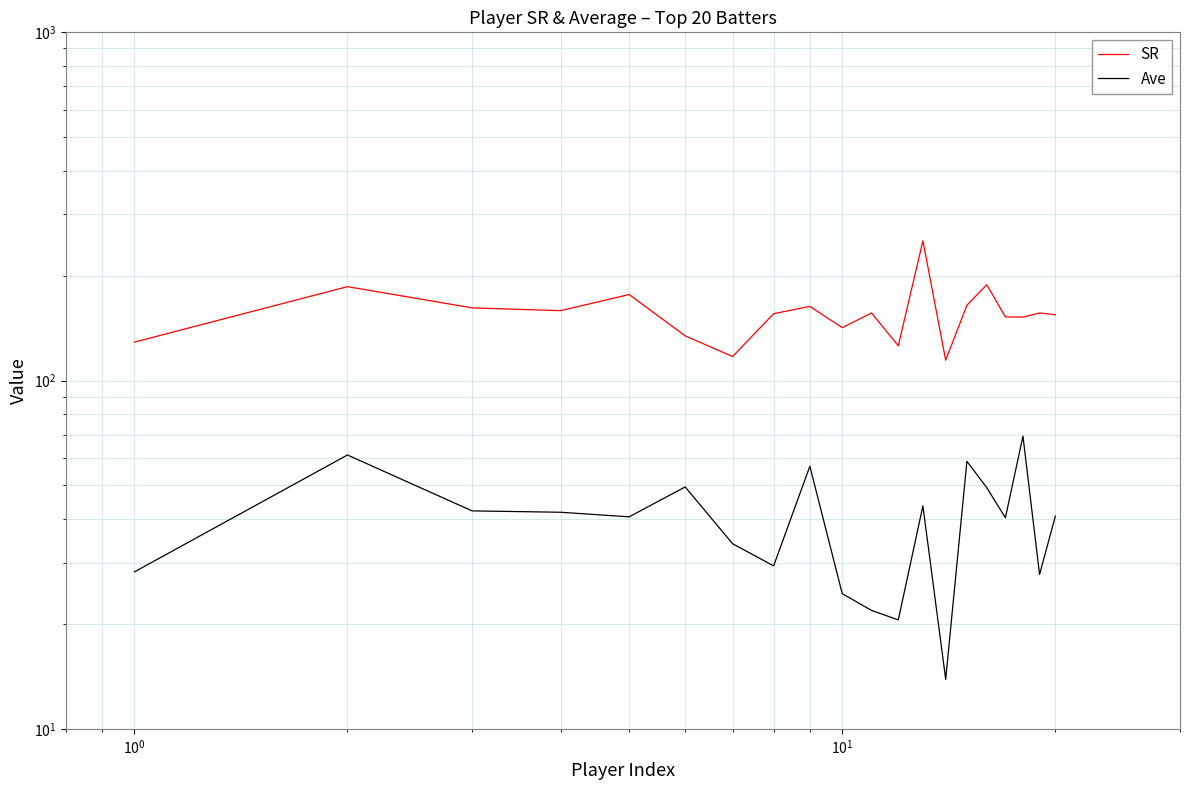

Reading right to left, what are all the values shown in this chart?

SR: 154.5	156.3	152.2	152.3	188.5	164.6	114.4	251.9	125.8	156.3	141.9	163.3	155.6	117.2	134.4	176.6	158.8	161.7	186.1	128.9
Ave: 40.8	27.8	69.2	40.4	49.3	58.6	13.9	43.7	20.6	21.9	24.4	56.8	29.4	34.0	49.5	40.6	41.9	42.2	61.1	28.2